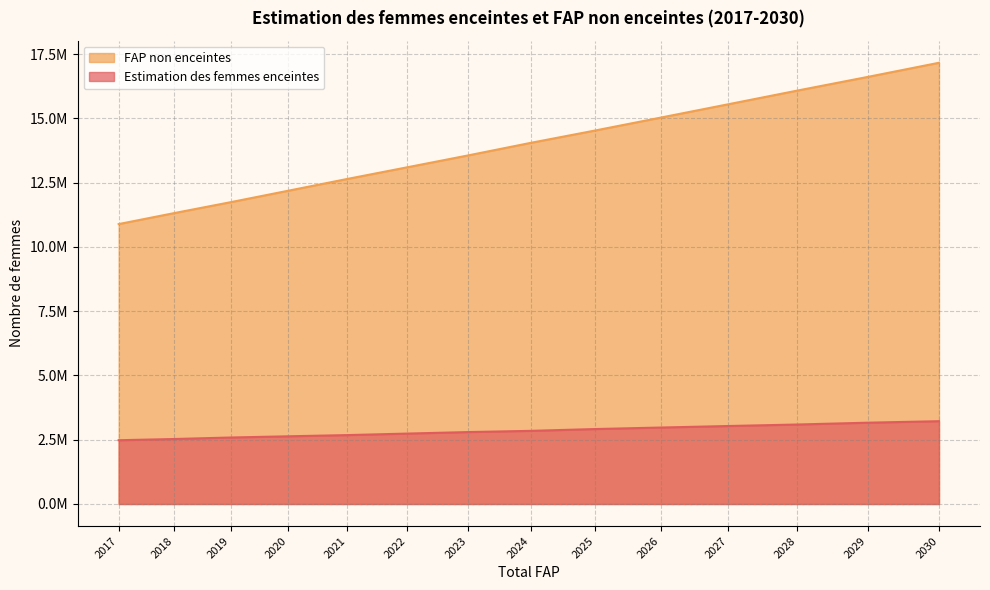

Which series changed the most between 2020 and 2022?

FAP non enceintes